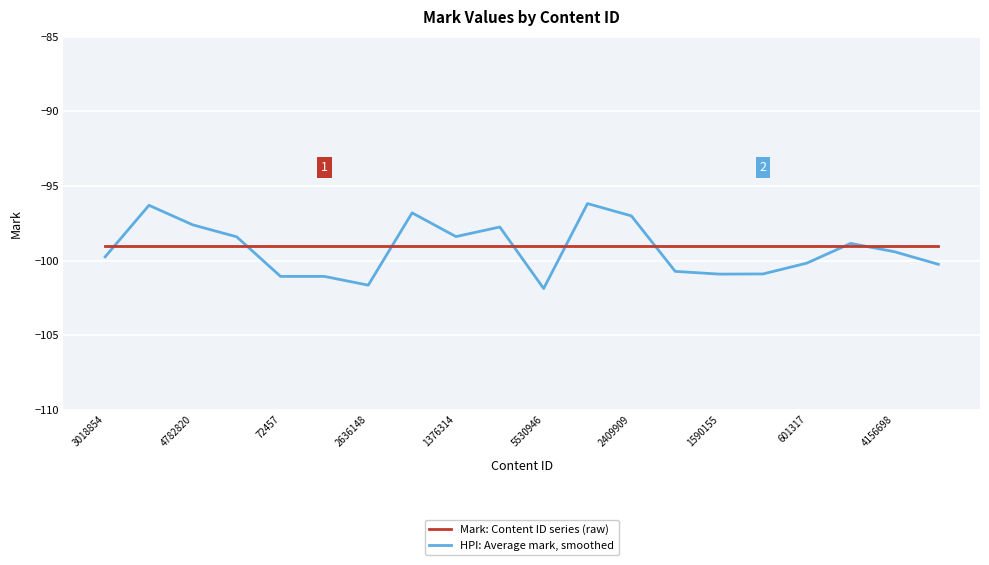

What is the maximum value for Mark: Content ID series (raw)?

-99.0